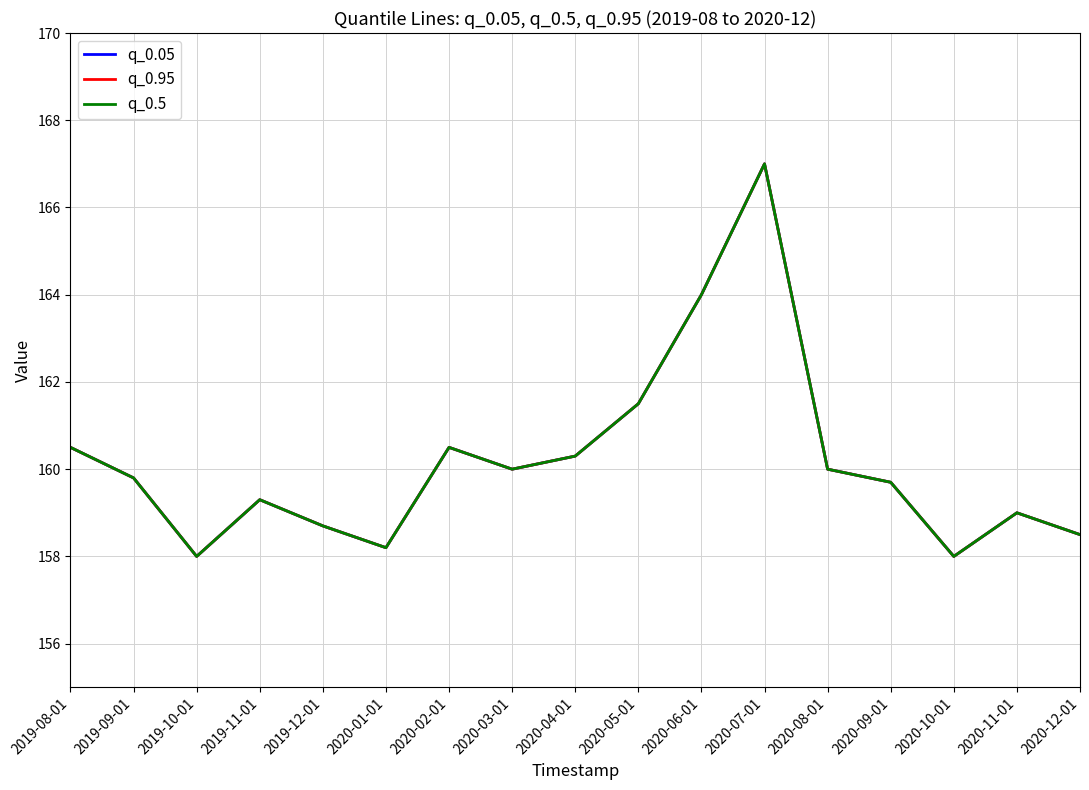

What is the difference between the q_0.5 values at 2020-02-01 and 2020-05-01?

1.0